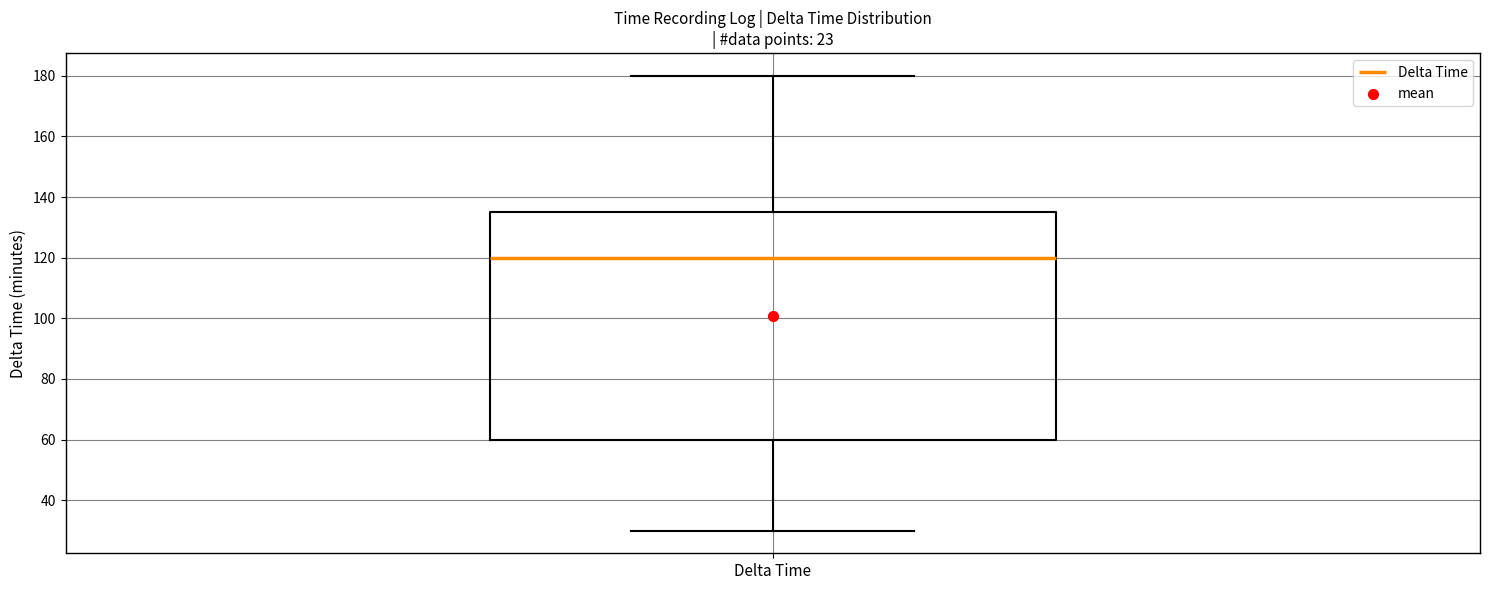

Transcribe this box plot: give where the median line is, the range the box spans, and where the two whiskers end, as read against the y-axis. The values are not printed on the chart, so give them approximately, as read against the axis.

median 120, box 60 to 136, whiskers 30 to 180